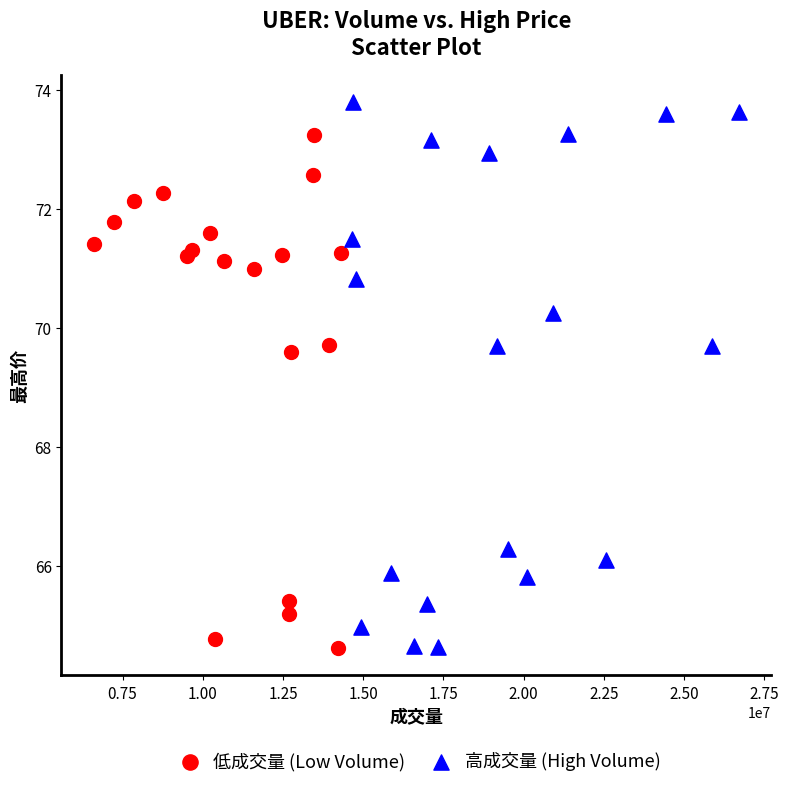

Which series has the widest spread of Y values?

高成交量 (High Volume)